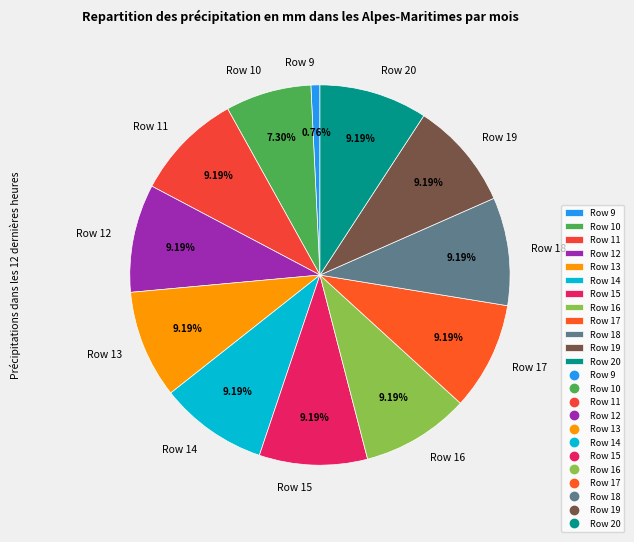

Does Row 10 account for over 50% of the chart?

No